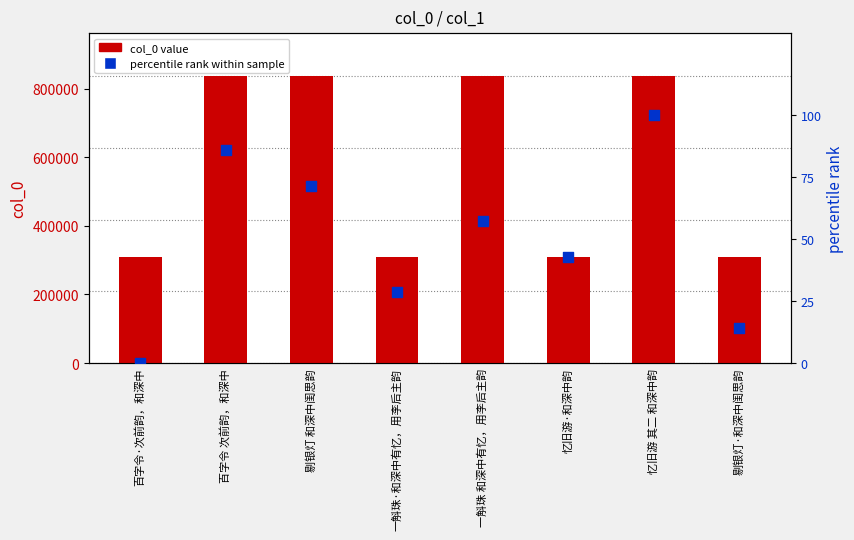

At how many categories does at least one series exceed 554711?

4